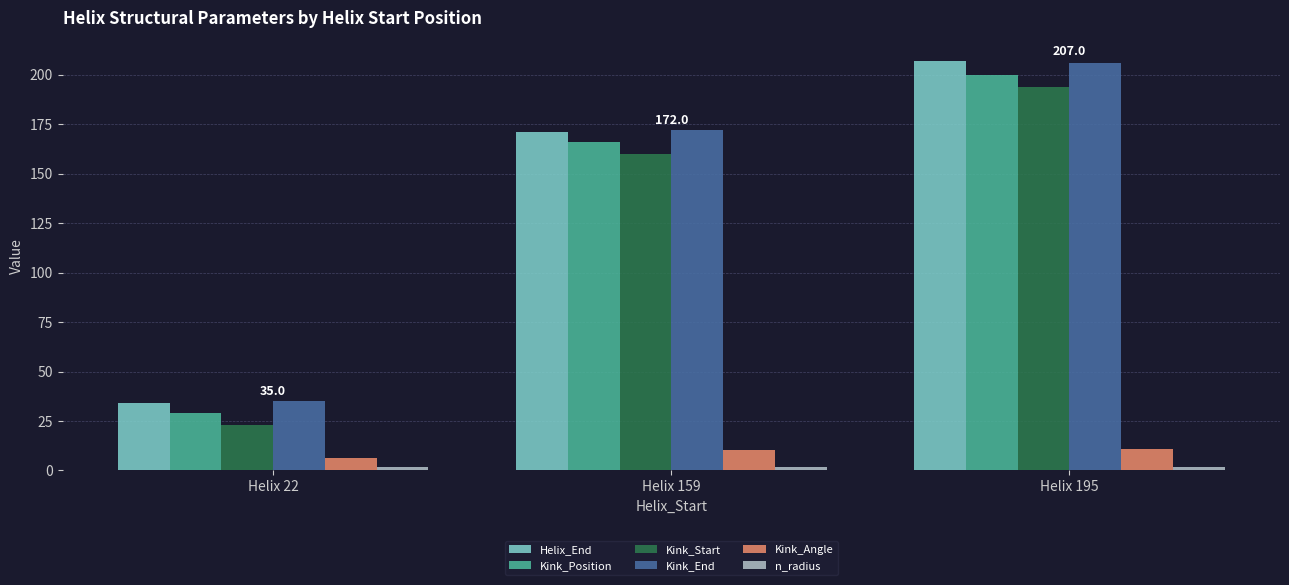

What is the difference between the second highest and minimum values in the Kink_End series?

137.0